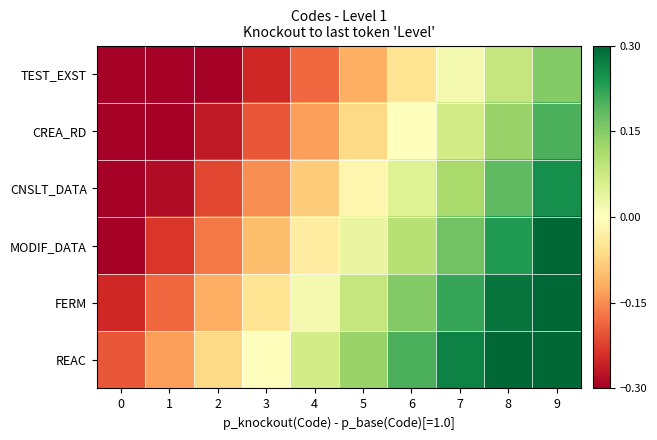

At which category is the sum across all series the highest?

9